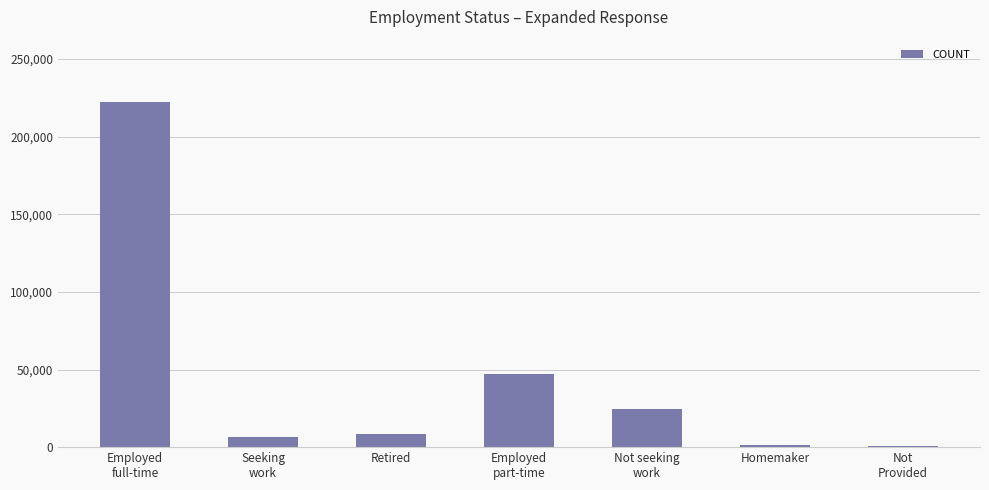

What is the approximate value at Seeking
work?

6674.9